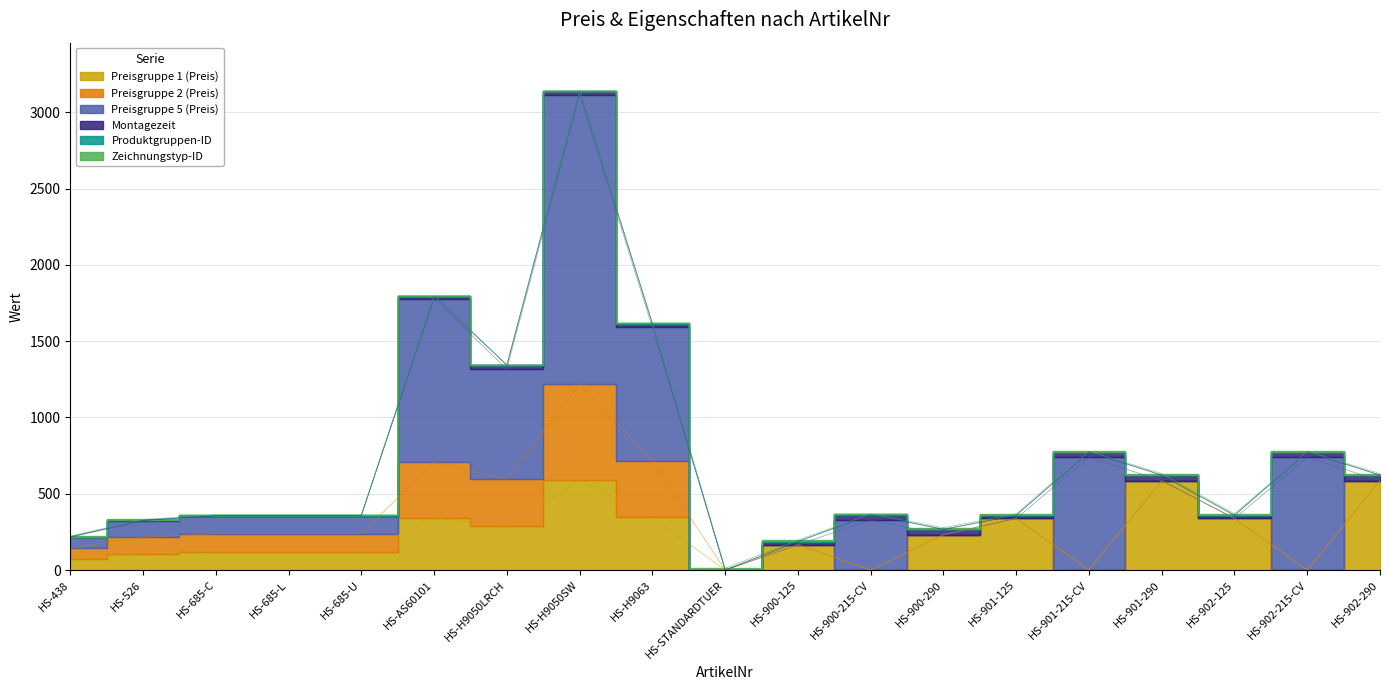

What is the sum of the Preisgruppe 5 (Preis) values at HS-STANDARDTUER and HS-685-U?

119.0